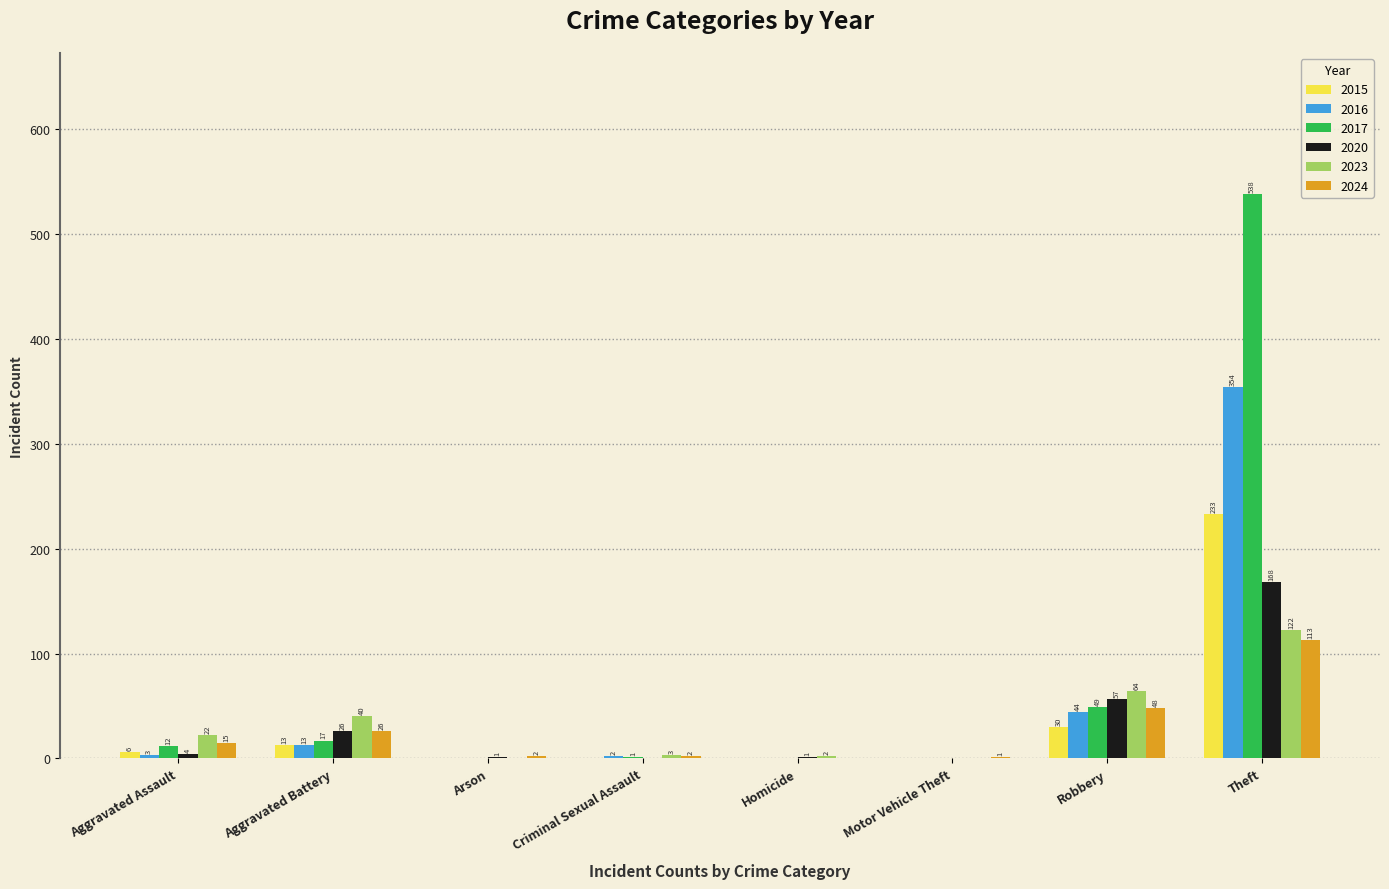

What is the total value across all series at Robbery?

292